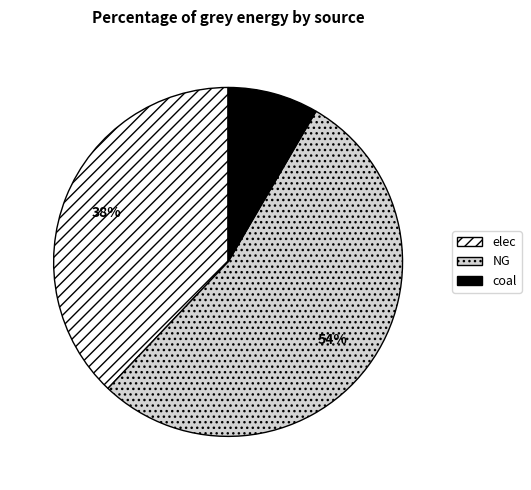

The elec slice represents 38% of the pie. True or false?

True